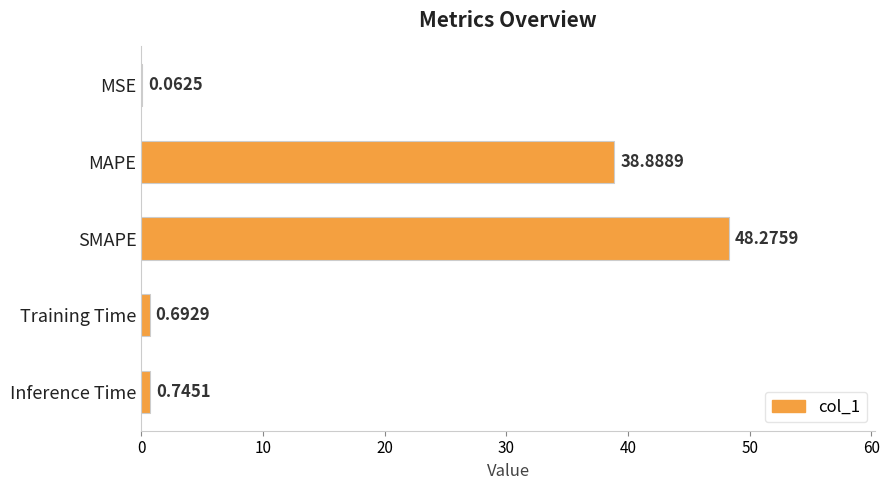

What is the sum of the values at Inference Time and SMAPE?

49.0